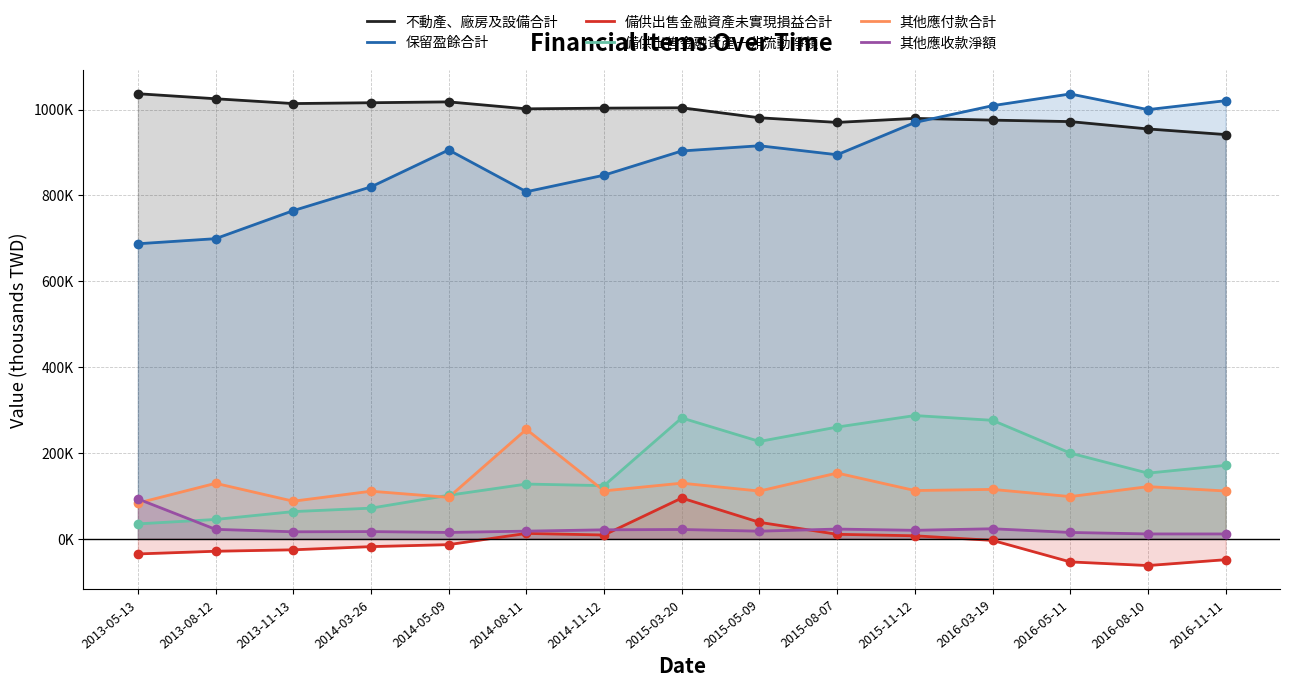

Which series has the largest total across all categories?

不動產、廠房及設備合計